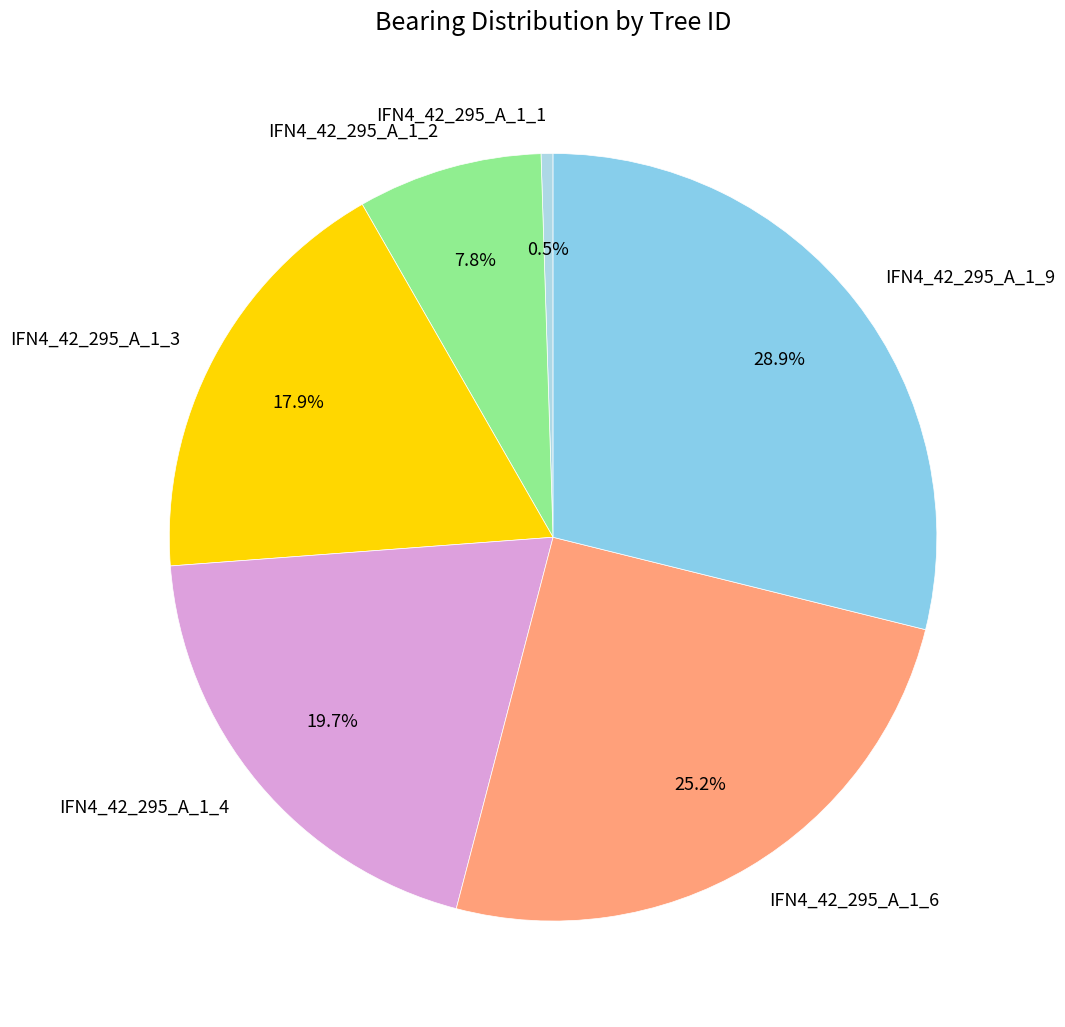

Which has a higher value, IFN4_42_295_A_1_3 or IFN4_42_295_A_1_6?

IFN4_42_295_A_1_6